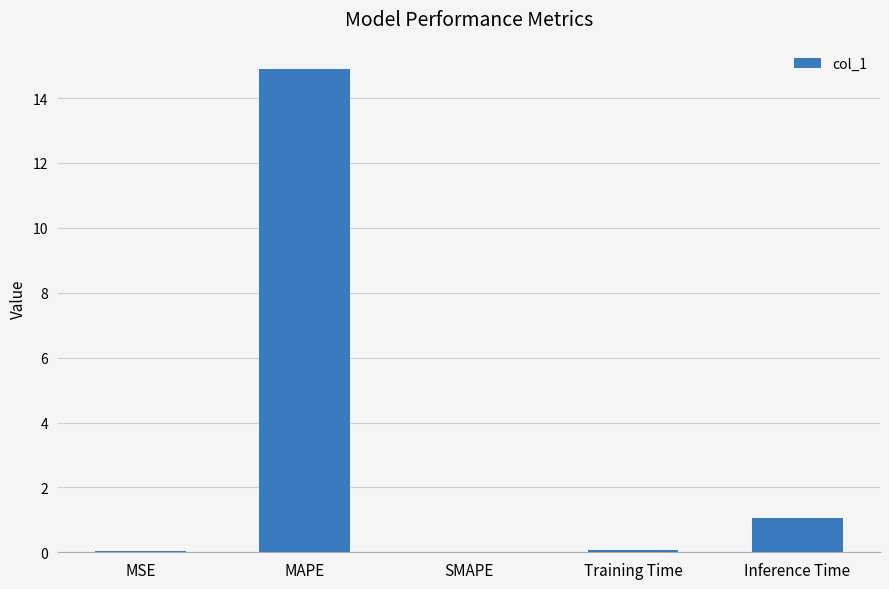

What is the maximum value shown in the chart?

14.9